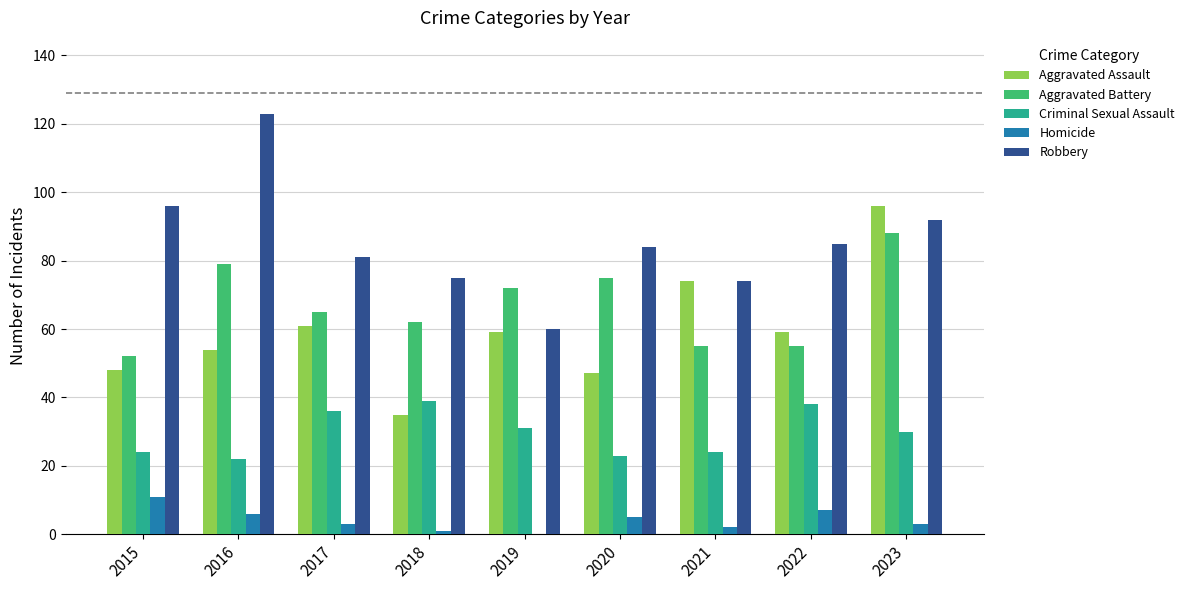

Is it true that Aggravated Battery equals 88 at 2023?

True